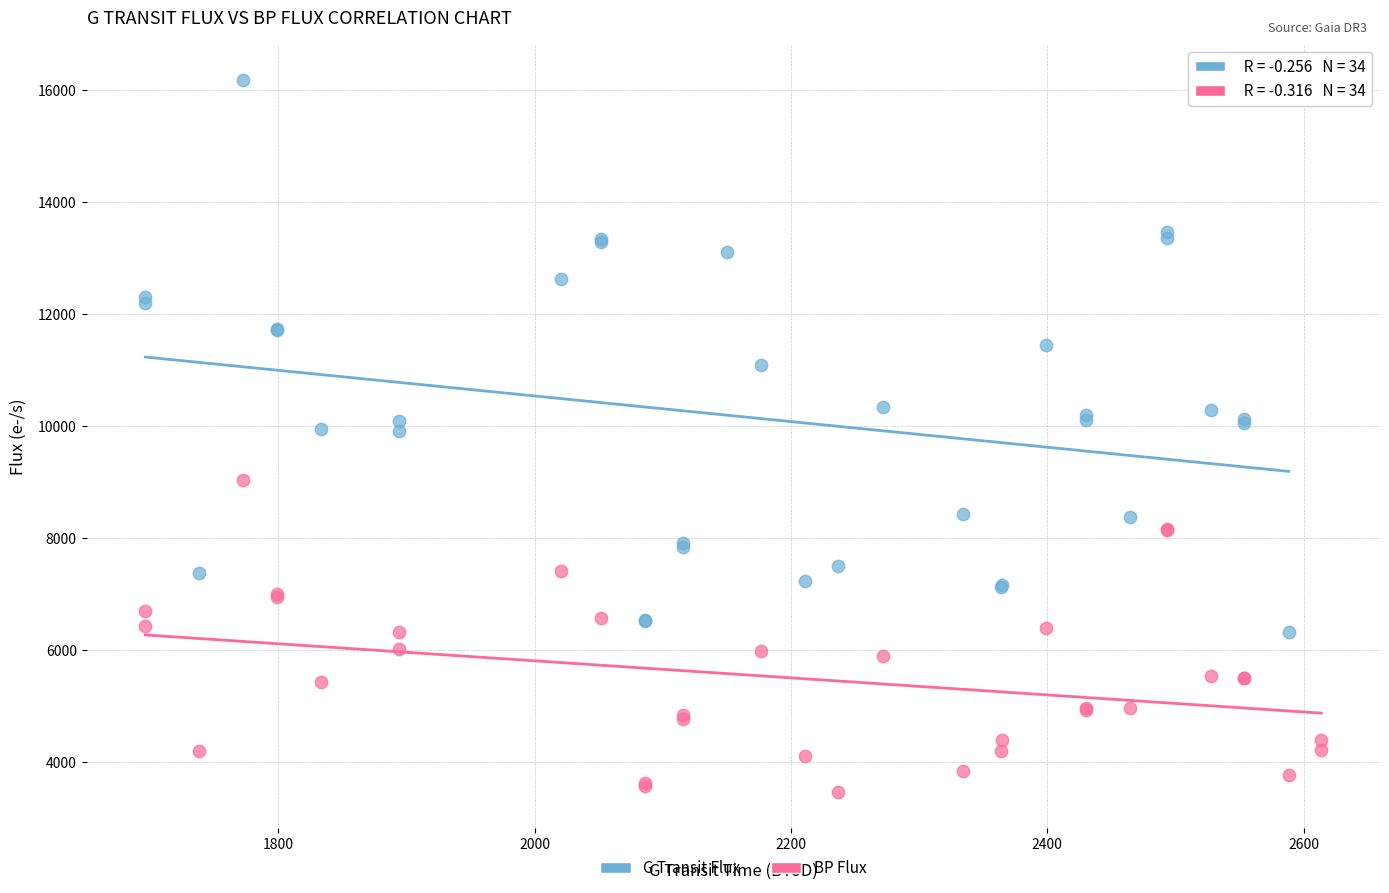

Which series contains the lowest Y value?

BP Flux